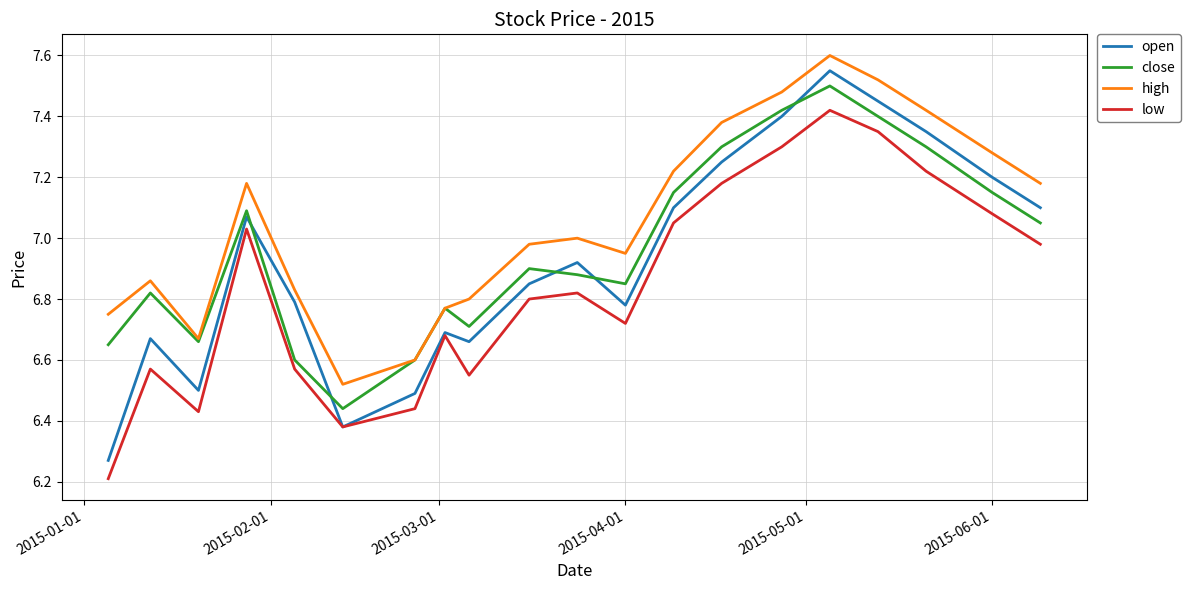

What are all the series names shown in the legend?

open, close, high, low